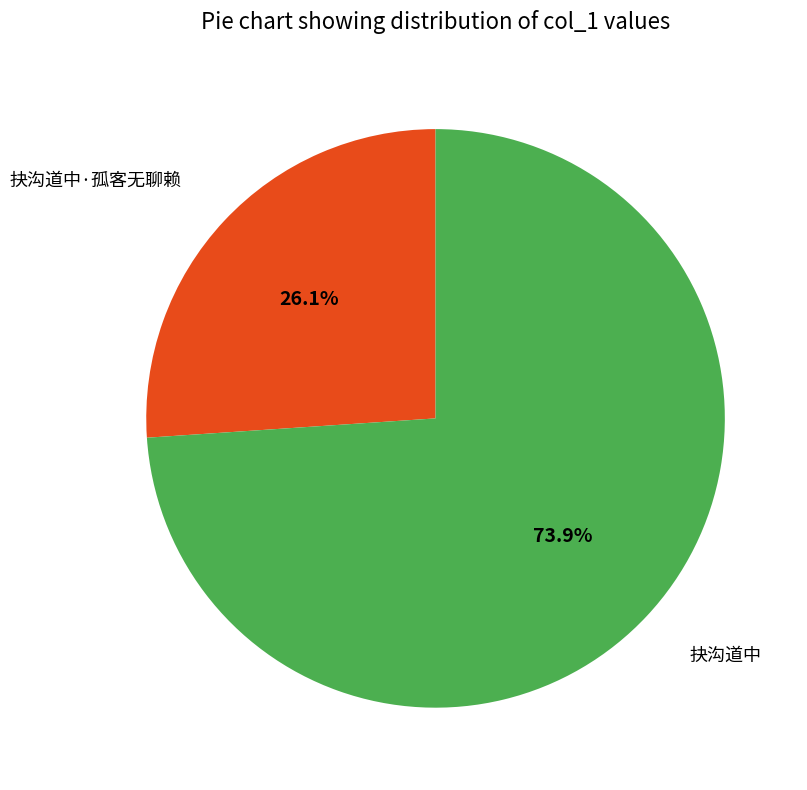

Is there a majority slice in this chart?

Yes